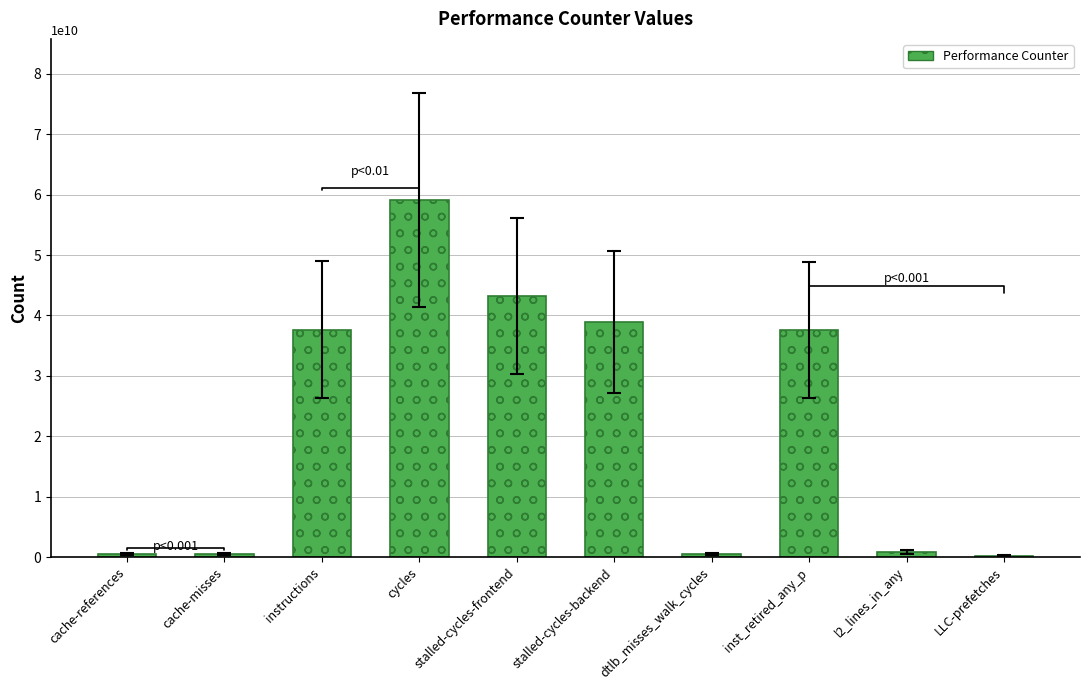

What is the maximum value shown in the chart?

59153292977